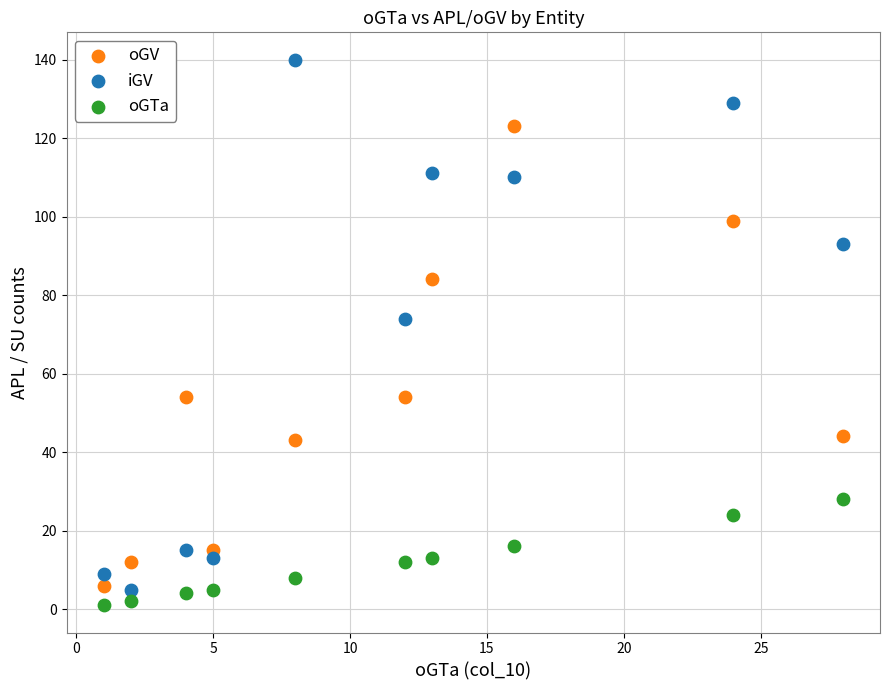

Which series reaches the maximum Y coordinate?

iGV